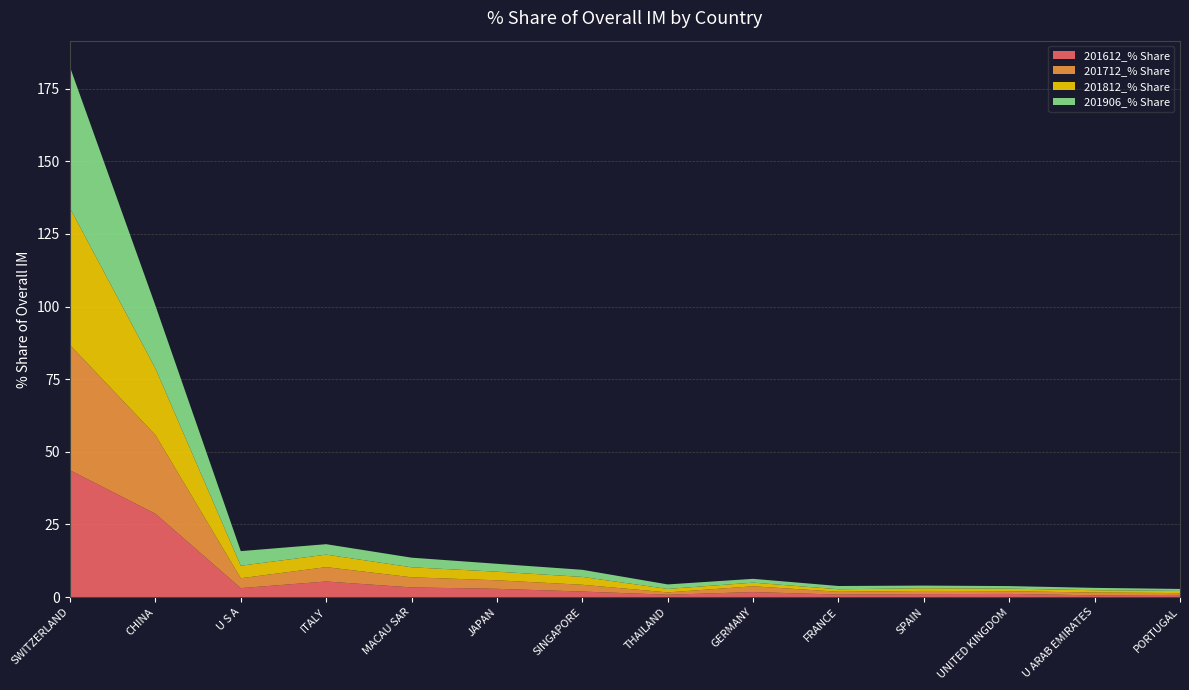

Reading right to left, list all the values displayed in this chart.

201612_% Share: 0.7	0.6	1.1	1.0	0.8	1.7	0.8	1.9	2.8	3.3	5.3	3.1	28.7	43.6
201712_% Share: 0.6	1.0	0.9	1.1	1.0	2.0	0.8	2.3	2.9	3.5	4.9	3.4	27.1	43.1
201812_% Share: 0.7	0.8	0.9	0.9	0.9	1.3	1.2	2.7	3.0	3.4	4.3	4.3	22.9	47.1
201906_% Share: 0.7	0.8	0.9	0.9	1.1	1.3	1.6	2.4	2.7	3.3	3.6	5.0	21.7	48.6